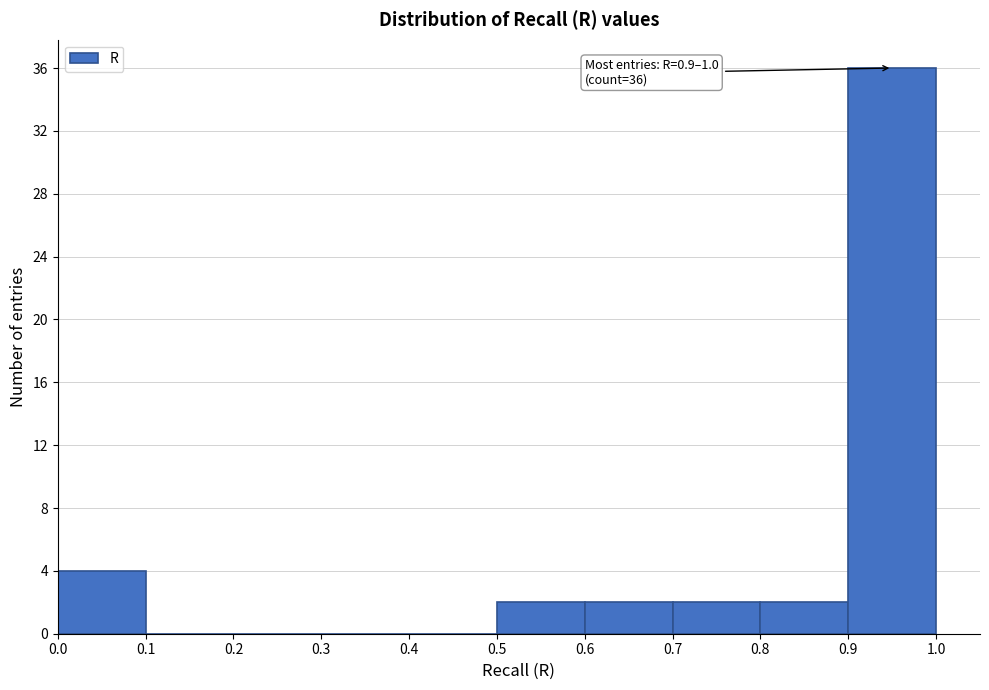

Which range on the x-axis has the tallest bar?

0.9 to 1.0